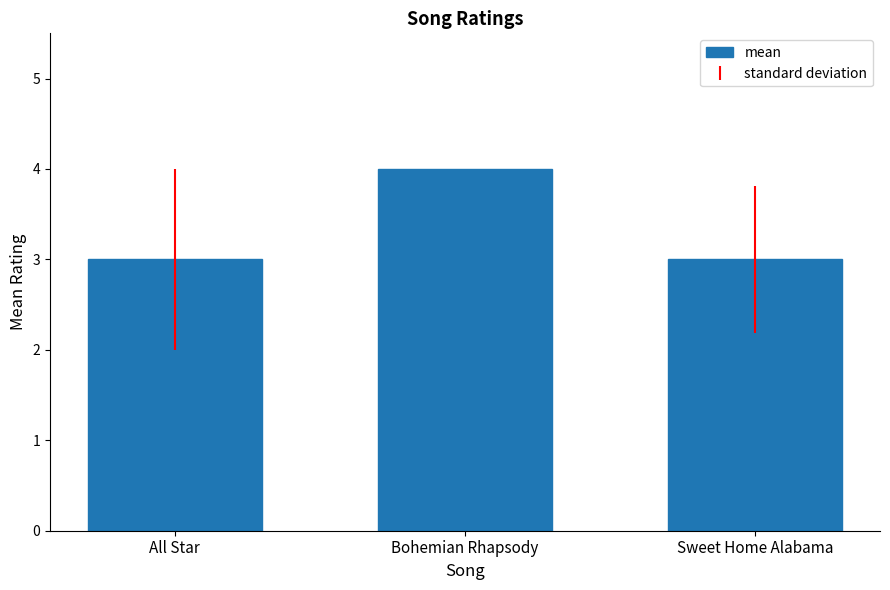

The value at All Star is 5. True or false?

False